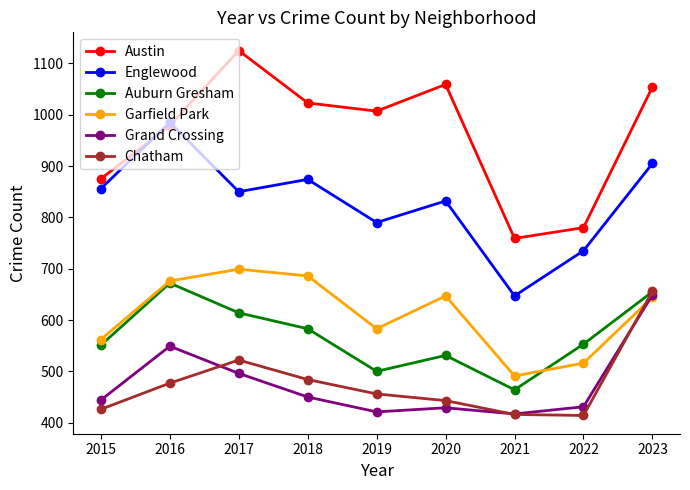

In Austin, how many points are higher than both neighbors (excluding endpoints)?

2